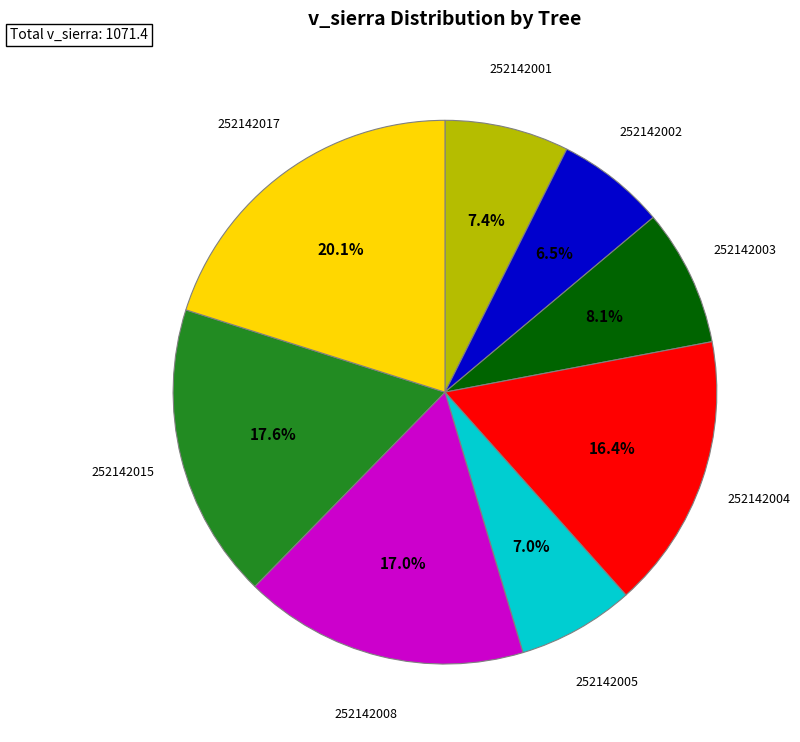

Combined, do 252142002 and 252142015 account for over 50%?

No